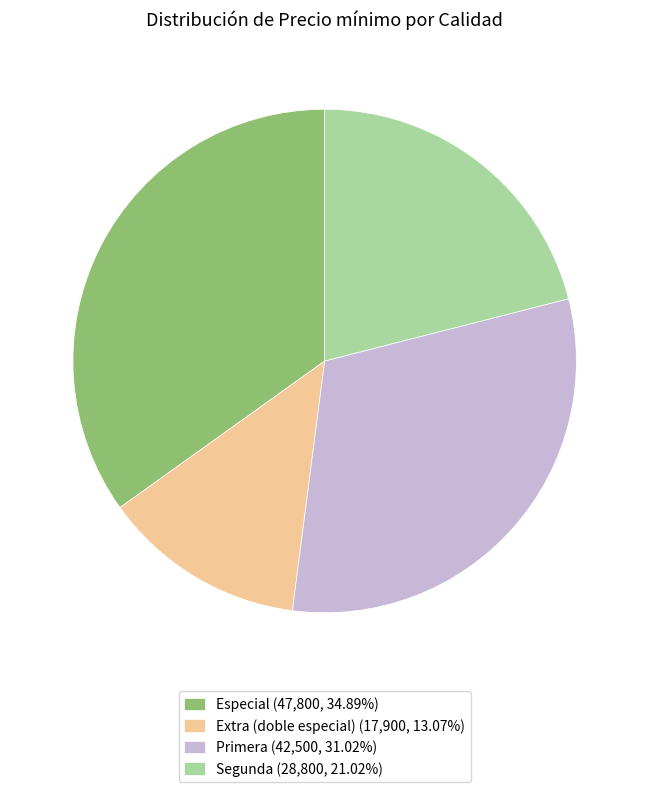

How many slices are in this pie chart?

4